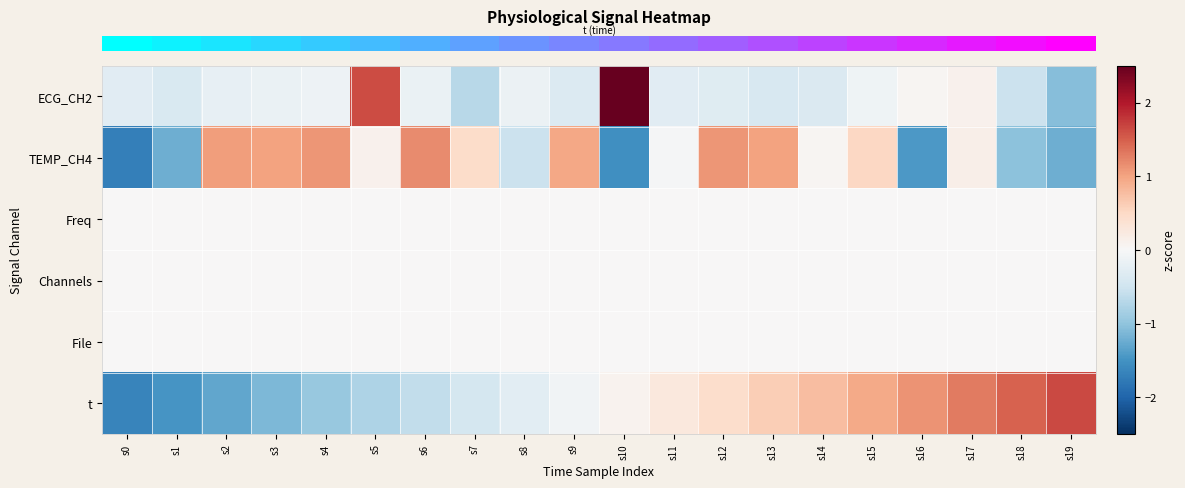

Reading right to left, what are all the values shown in this chart?

row_0: -1.1	-0.5	0.1	0.1	-0.1	-0.4	-0.4	-0.3	-0.3	3.8	-0.3	-0.2	-0.7	-0.2	1.6	-0.1	-0.2	-0.2	-0.4	-0.3
row_1: -1.2	-1.0	0.1	-1.4	0.5	0.1	1.0	1.1	-0.0	-1.5	1.0	-0.5	0.5	1.2	0.1	1.1	1.0	1.1	-1.2	-1.7
row_2: 0.0	0.0	0.0	0.0	0.0	0.0	0.0	0.0	0.0	0.0	0.0	0.0	0.0	0.0	0.0	0.0	0.0	0.0	0.0	0.0
row_3: 0.0	0.0	0.0	0.0	0.0	0.0	0.0	0.0	0.0	0.0	0.0	0.0	0.0	0.0	0.0	0.0	0.0	0.0	0.0	0.0
row_4: 0.0	0.0	0.0	0.0	0.0	0.0	0.0	0.0	0.0	0.0	0.0	0.0	0.0	0.0	0.0	0.0	0.0	0.0	0.0	0.0
row_5: 1.6	1.5	1.3	1.1	1.0	0.8	0.6	0.4	0.3	0.1	-0.1	-0.3	-0.4	-0.6	-0.8	-1.0	-1.1	-1.3	-1.5	-1.6